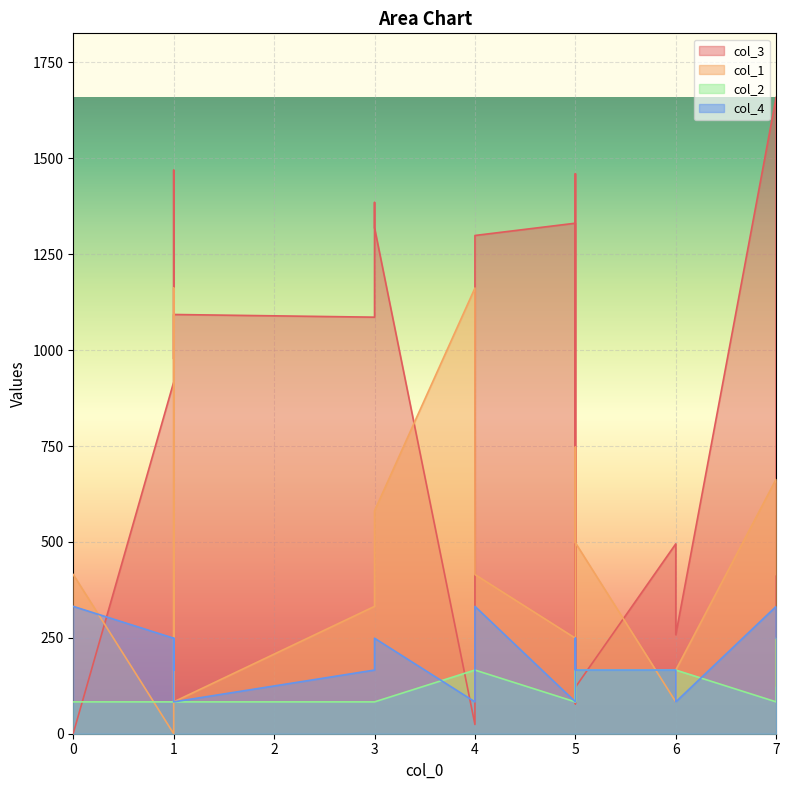

Between which two adjacent categories do col_3 and col_2 first intersect?

0 and 1